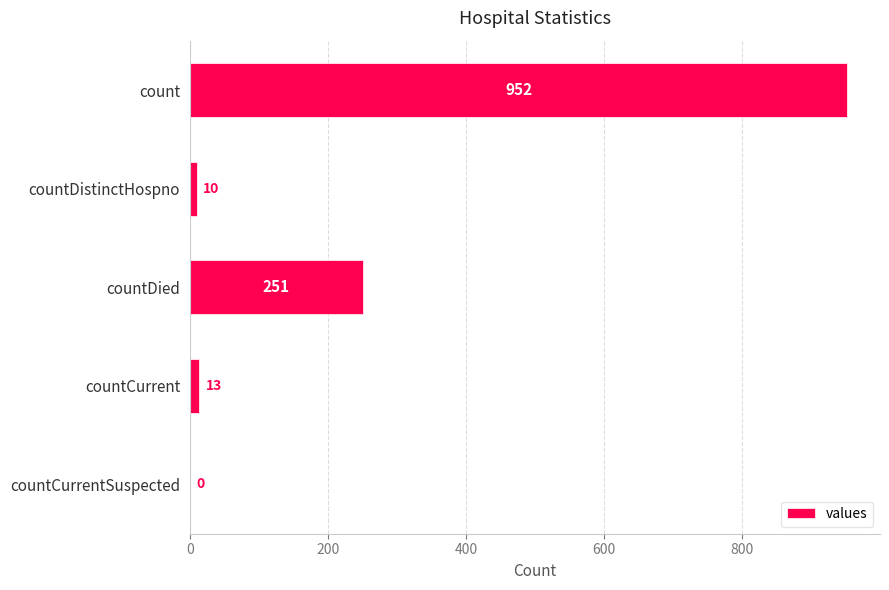

How many positive values are there?

4